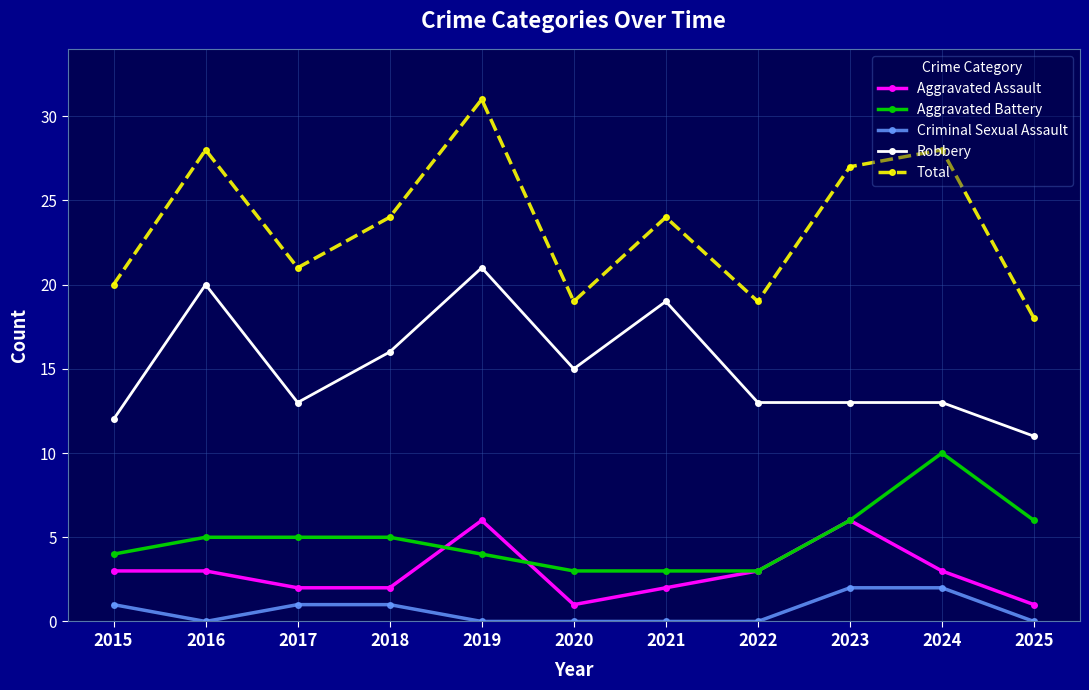

At which category does Robbery reach its first local valley?

2017